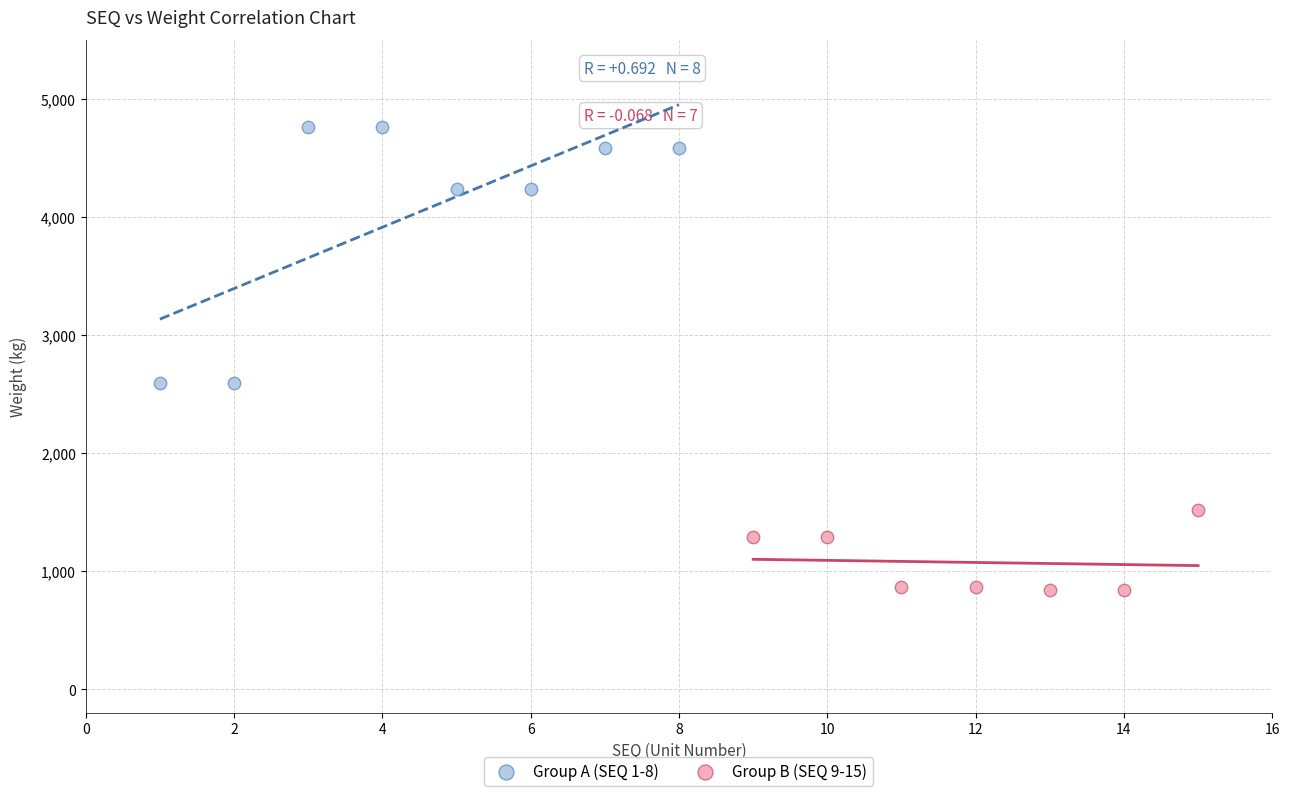

Which series reaches the minimum Y coordinate?

Group B (SEQ 9-15)